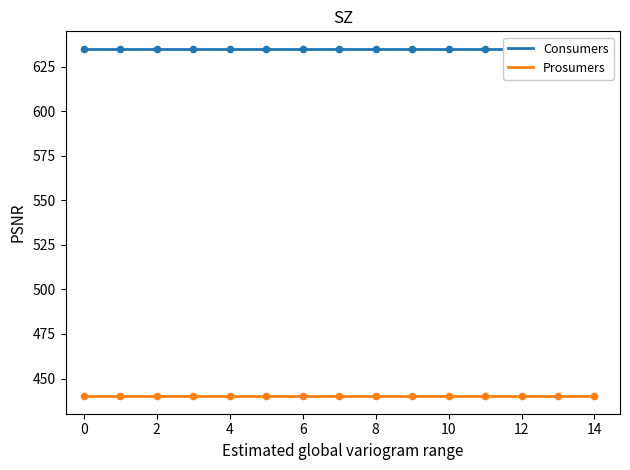

Which series contains the highest Y value?

Consumers